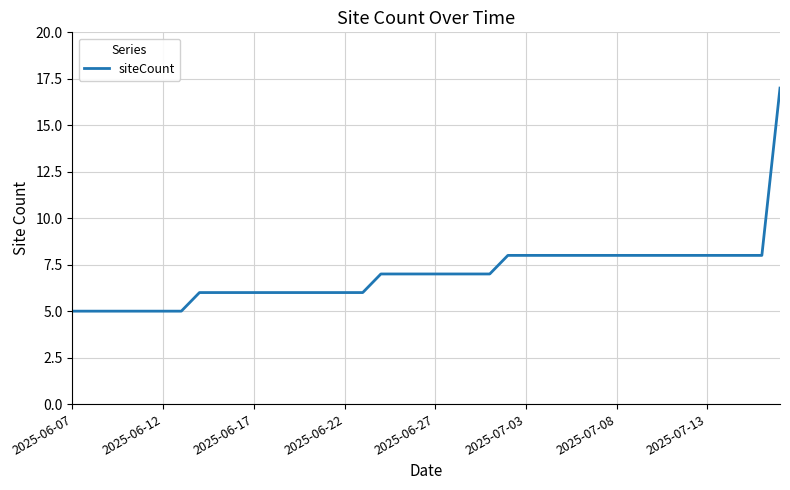

What is the maximum value shown in the chart?

17